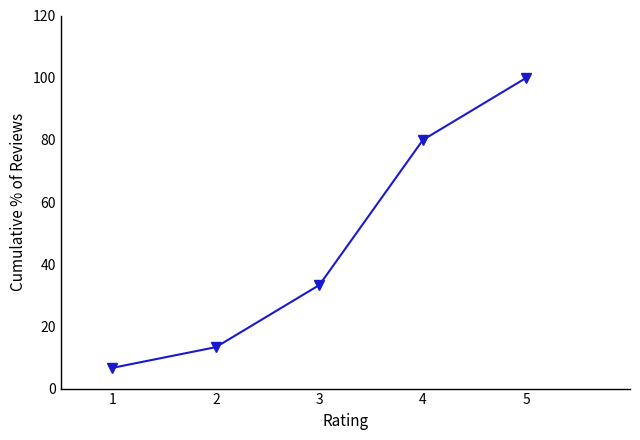

Rank the categories by value from lowest to highest.

1, 2, 3, 4, 5